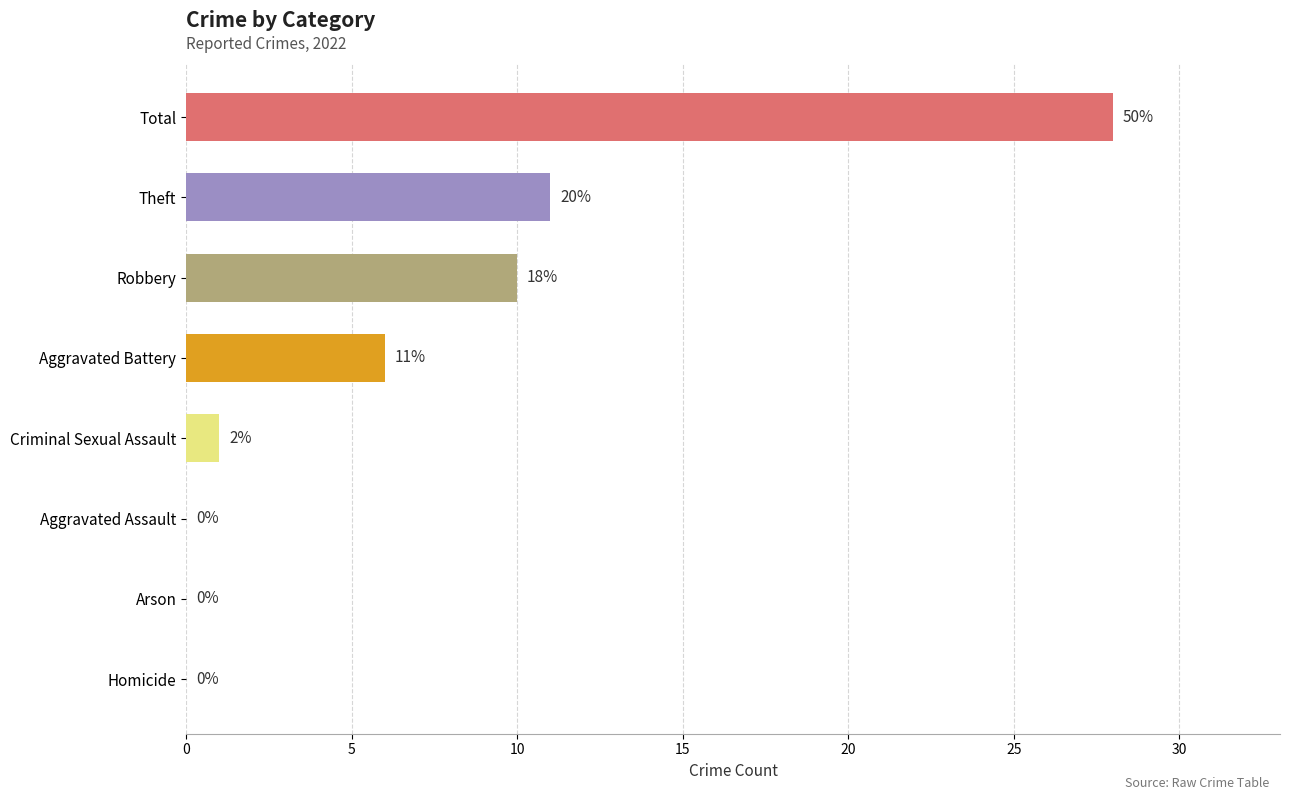

Reading bottom to top, extract all data points from this chart.

Homicide=0	Arson=0	Aggravated Assault=0	Criminal Sexual Assault=1	Aggravated Battery=6	Robbery=10	Theft=11	Total=28